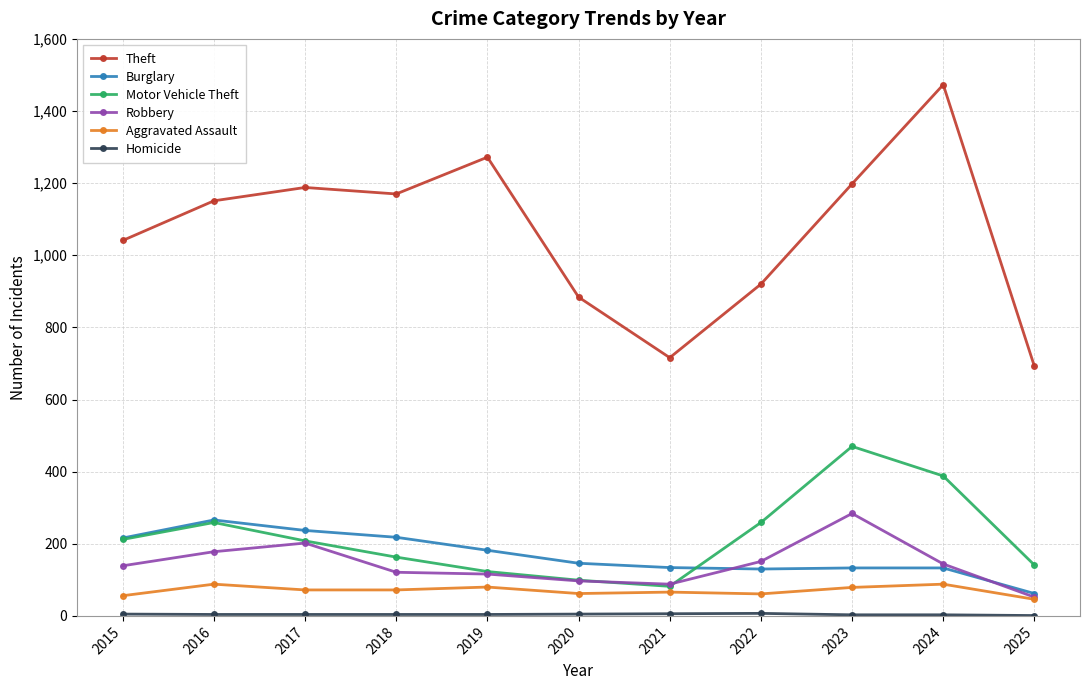

How many categories are shown in the chart?

11